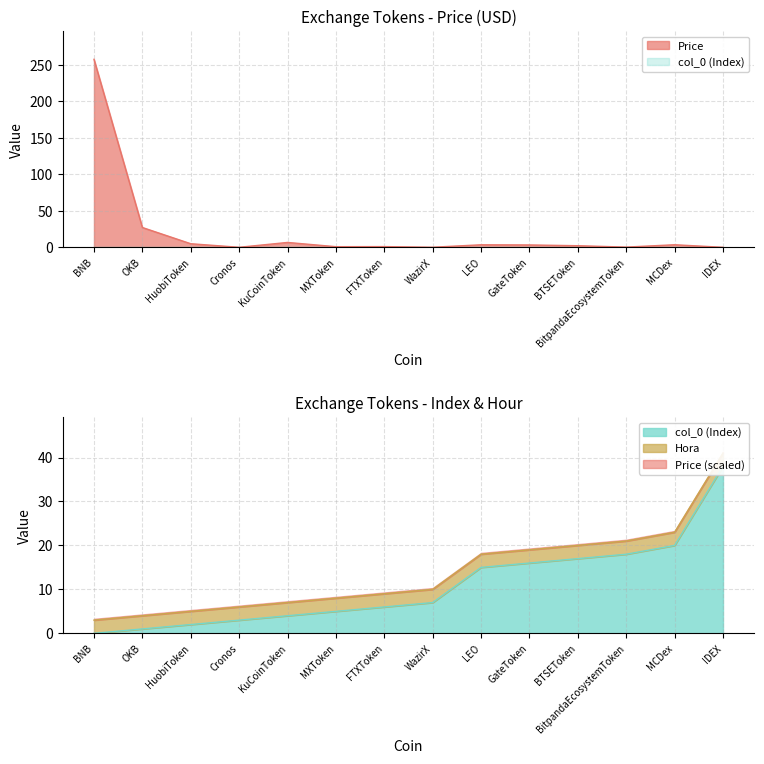

Between which two adjacent categories do col_0 and Price first intersect?

HuobiToken and Cronos